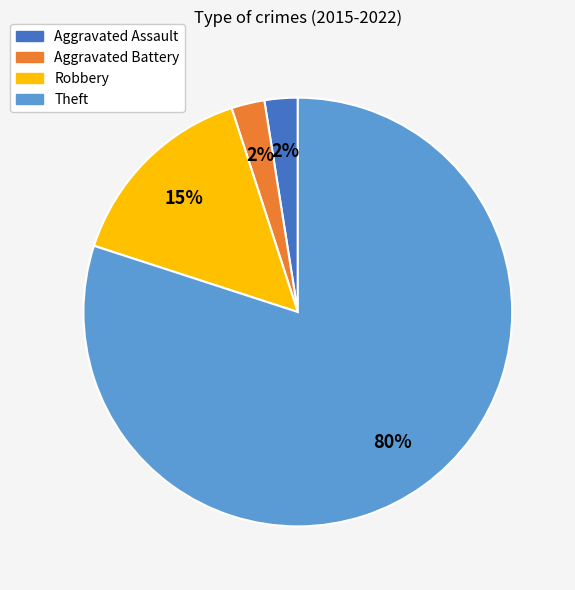

Which has a higher value, Theft or Aggravated Battery?

Theft